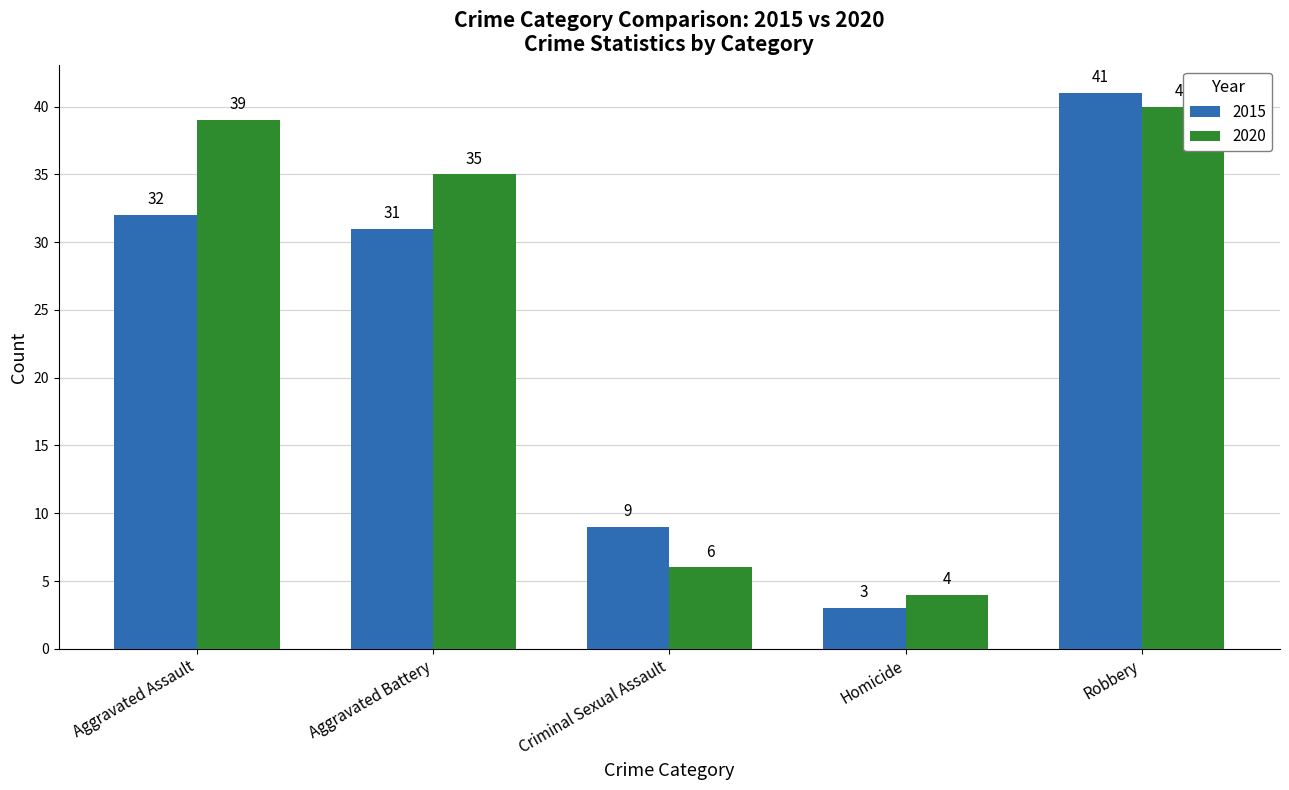

What is the sum of the 2020 values at Homicide and Criminal Sexual Assault?

10